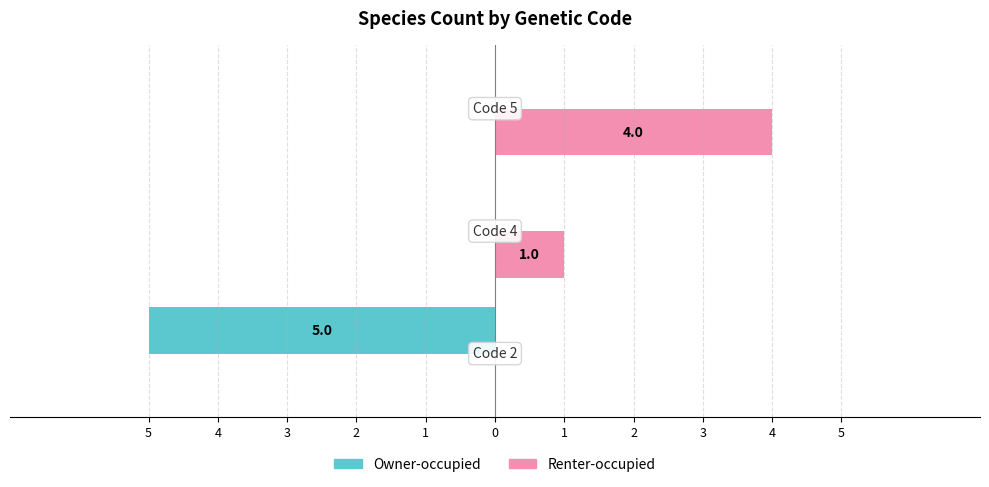

What are all the series names shown in the legend?

Owner-occupied, Renter-occupied